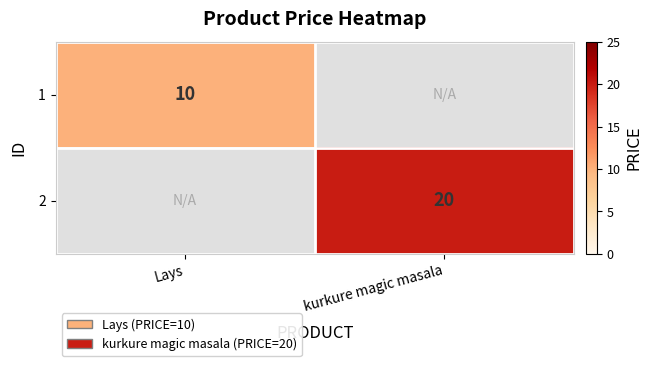

The 1 series shows 2 at Lays. True or false?

False